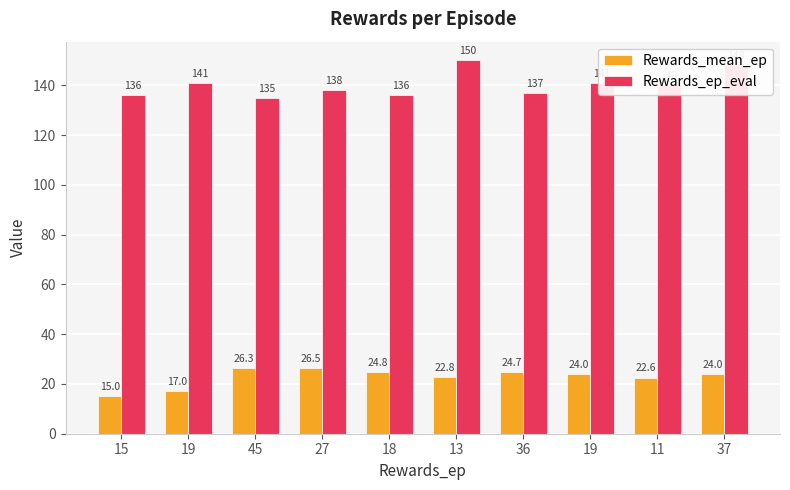

Between 11 and 37, which is larger?

37